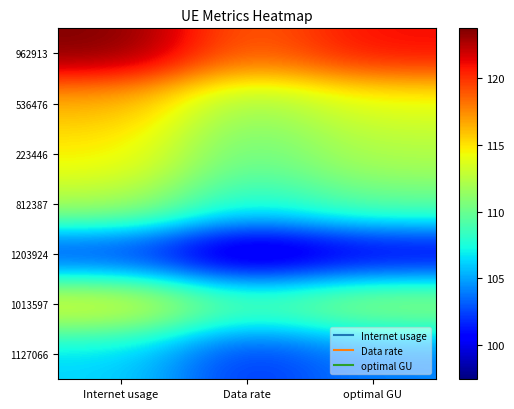

At which category is the sum across all series the highest?

Internet usage